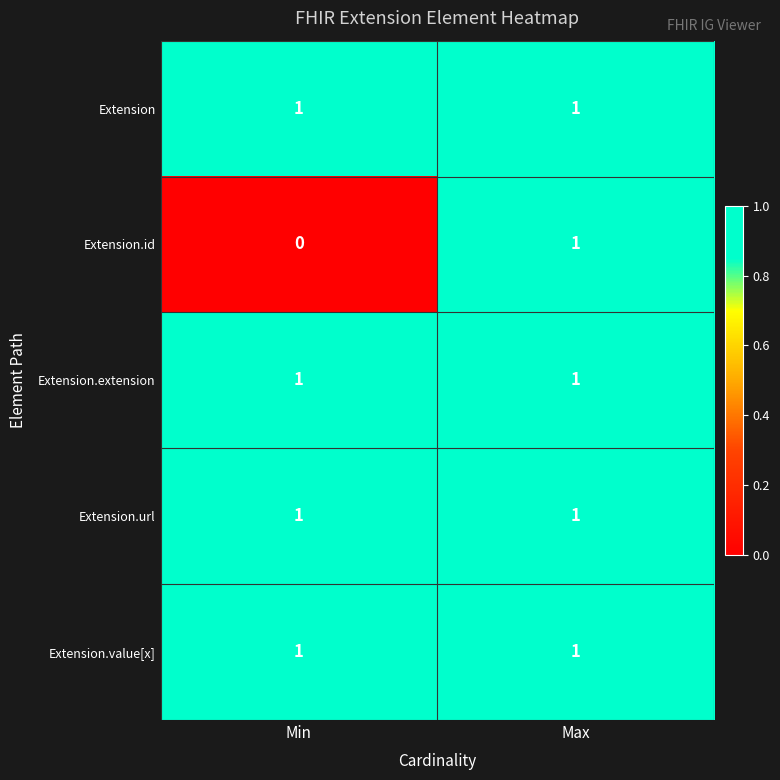

At which label does Extension.id reach its minimum?

Min